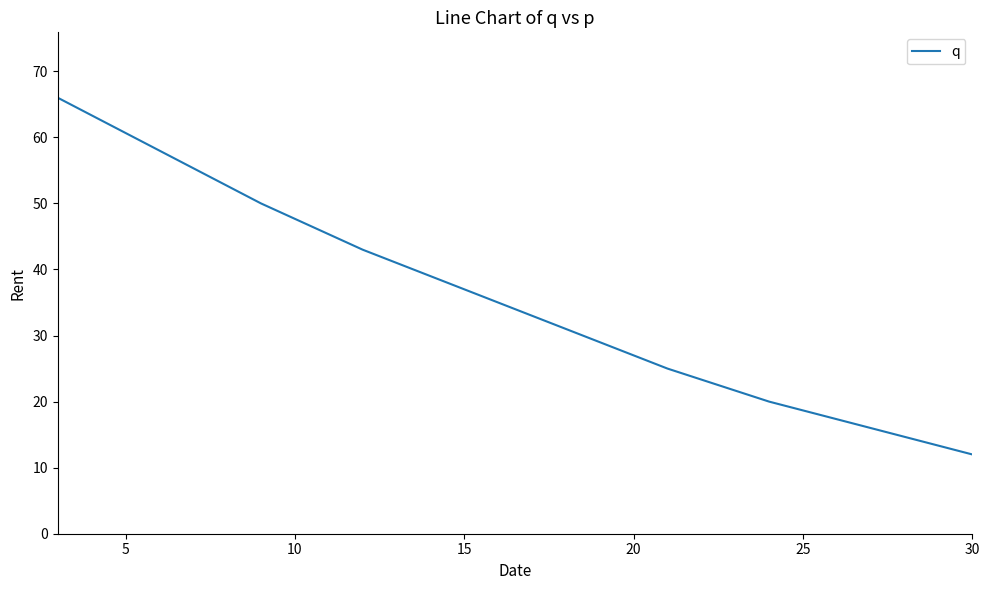

What is the maximum value shown in the chart?

66